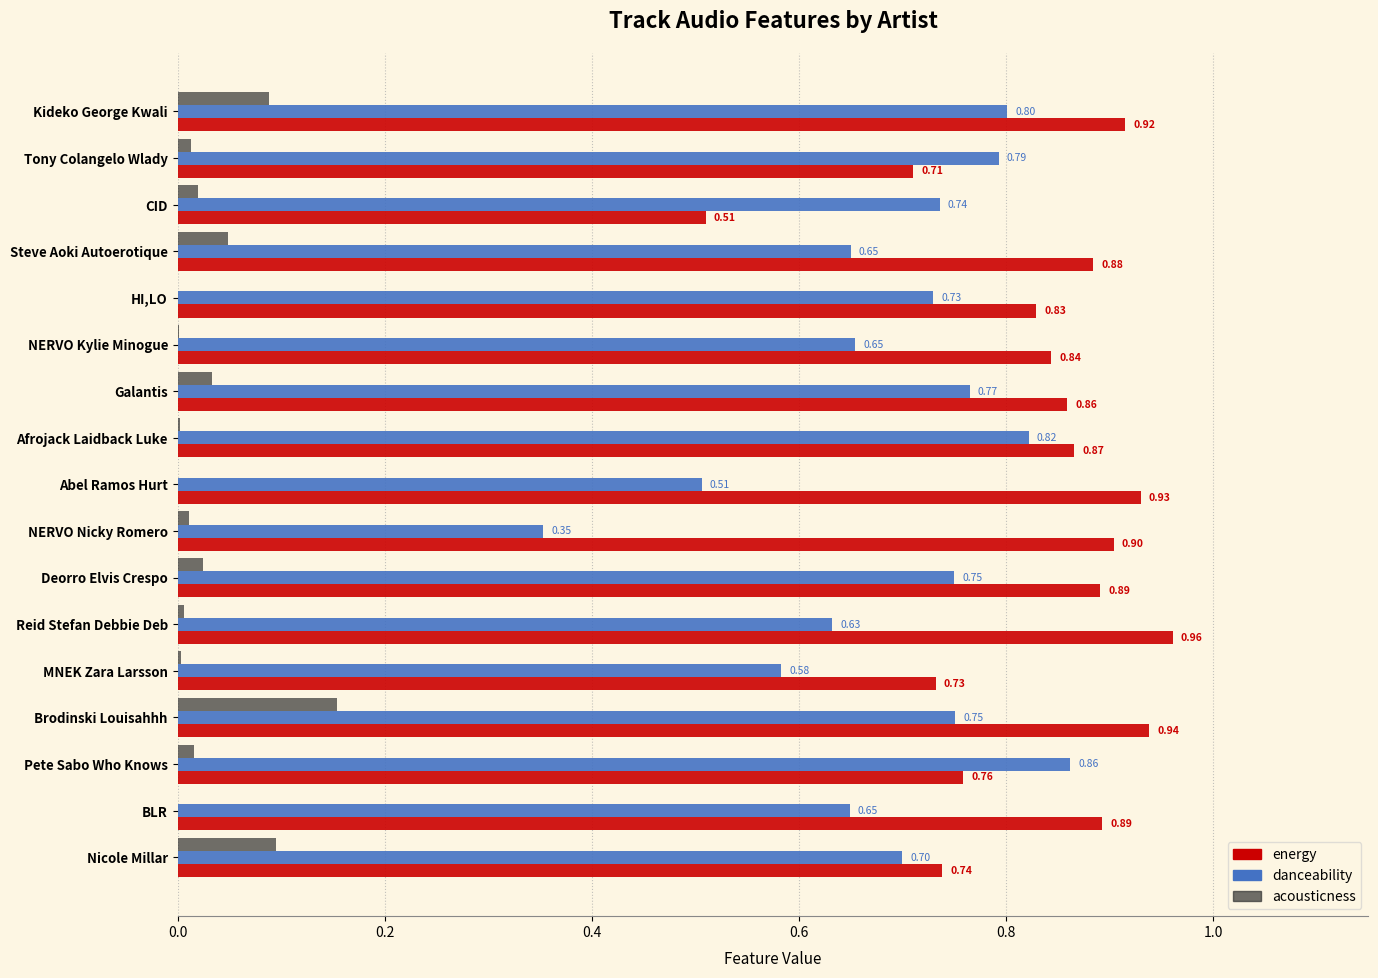

Which category has the highest value in the acousticness series?

Brodinski Louisahhh